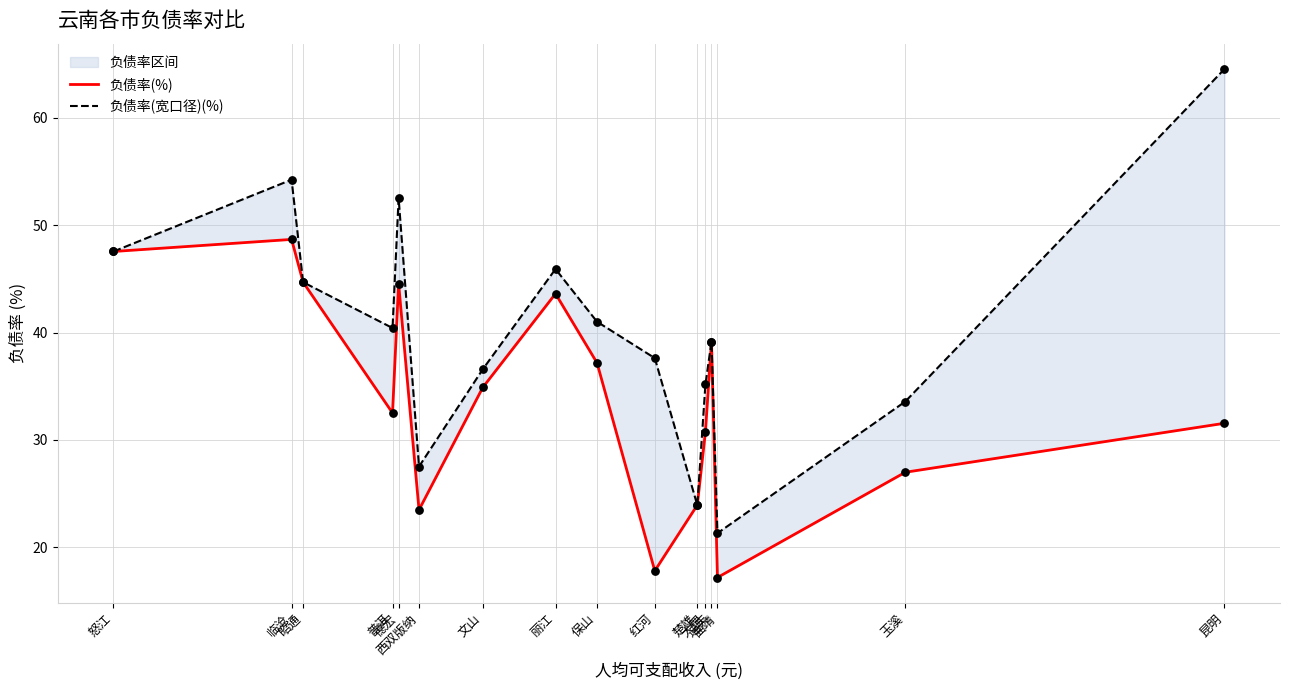

Is the value of 负债率(%) at 昭通 greater than the value of 负债率(宽口径)(%) at 迪庆?

Yes